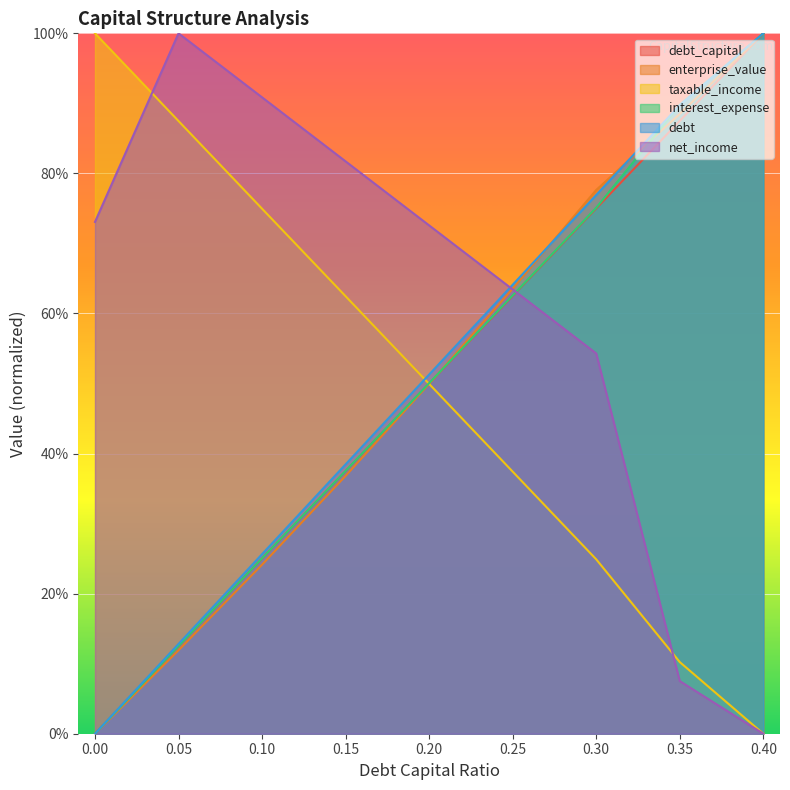

Is it true that interest_expense equals 1.3 at 0.35?

False